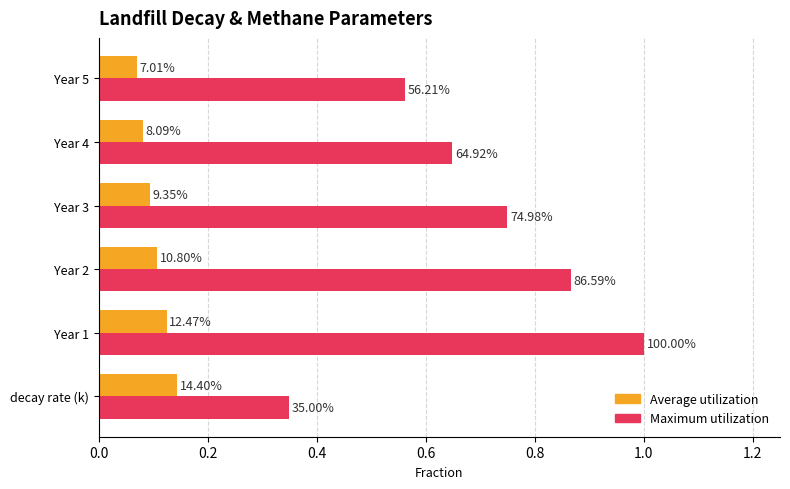

What are all the series names shown in the legend?

Average utilization, Maximum utilization